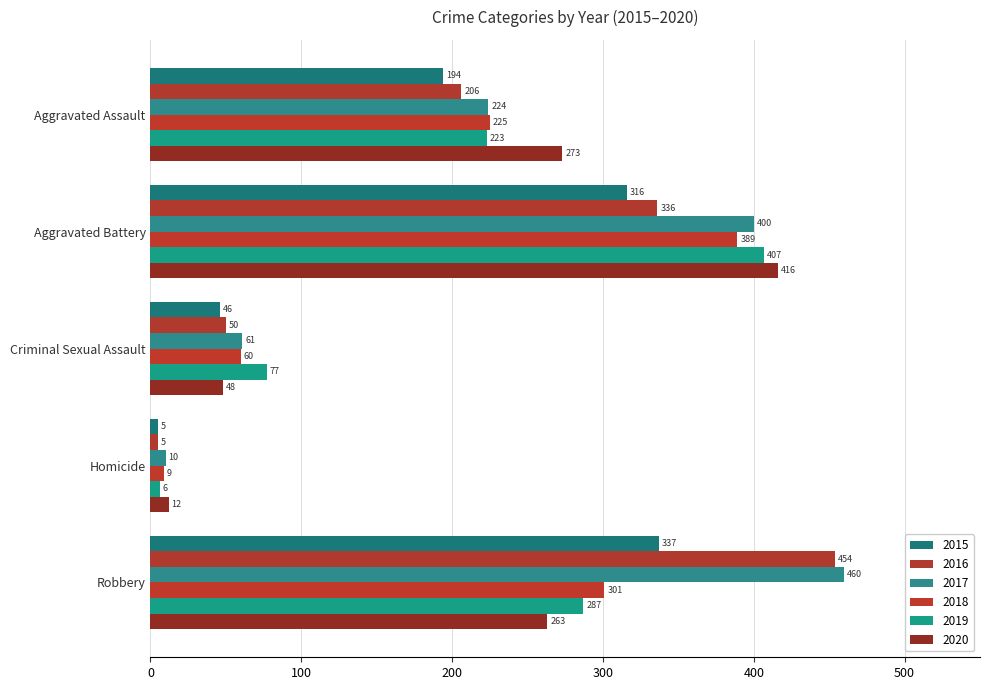

At which label is 2016 closest to 229?

Aggravated Assault